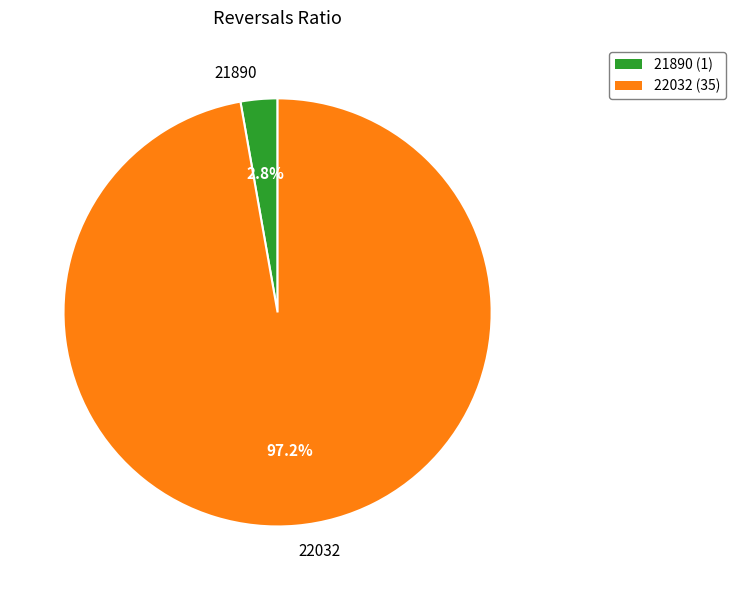

Which category has the biggest portion of the pie?

22032